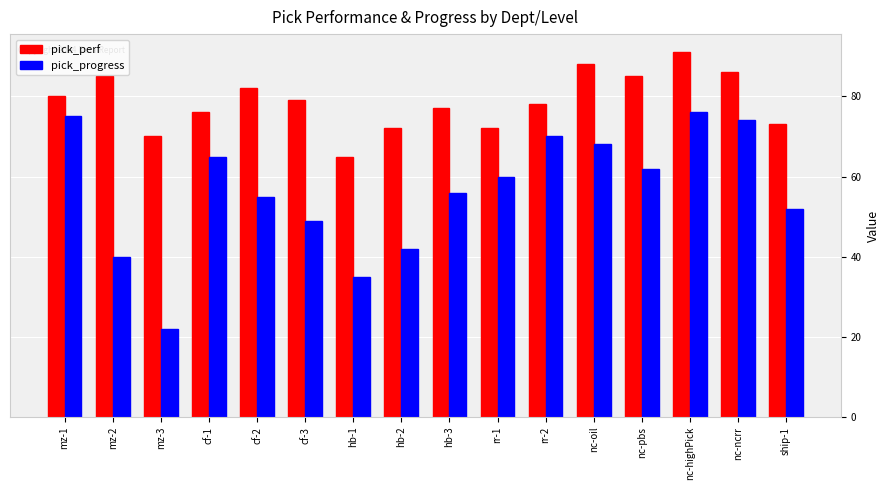

What are all the series names shown in the legend?

pick_perf, pick_progress